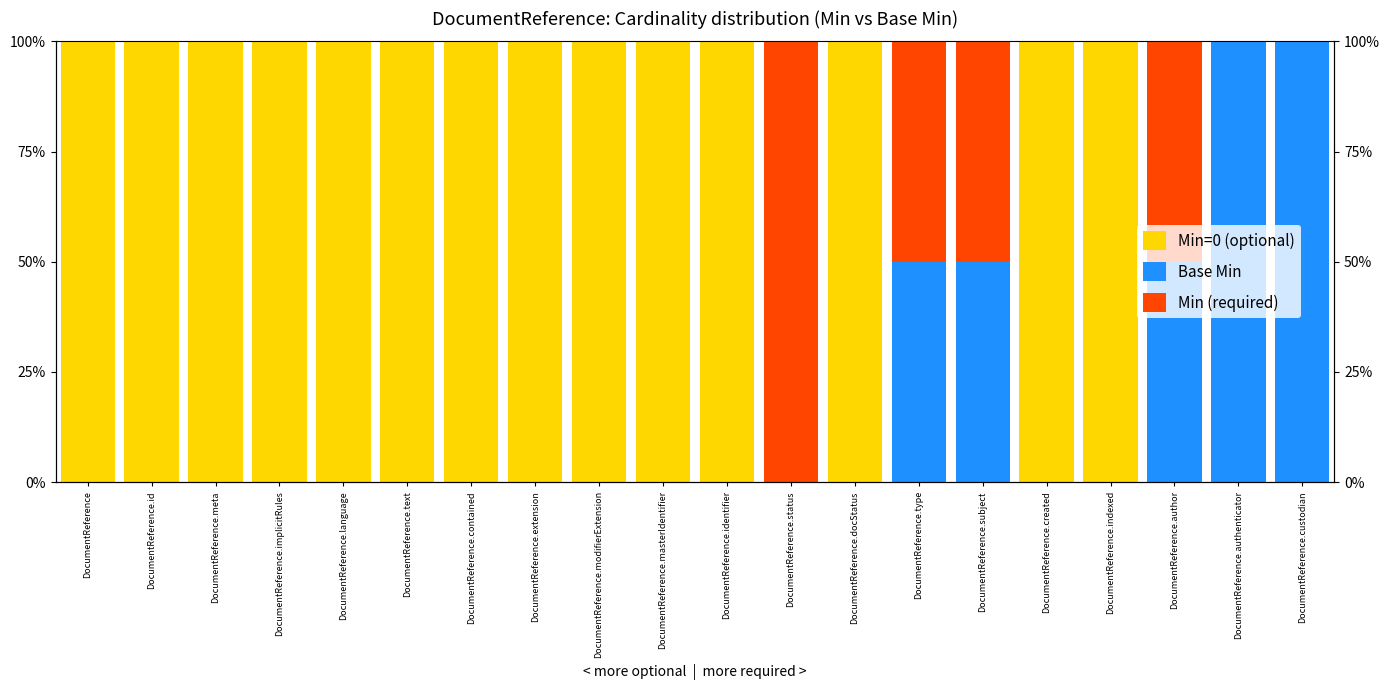

What is the difference between the Base Min values at DocumentReference and DocumentReference.authenticator?

1.0